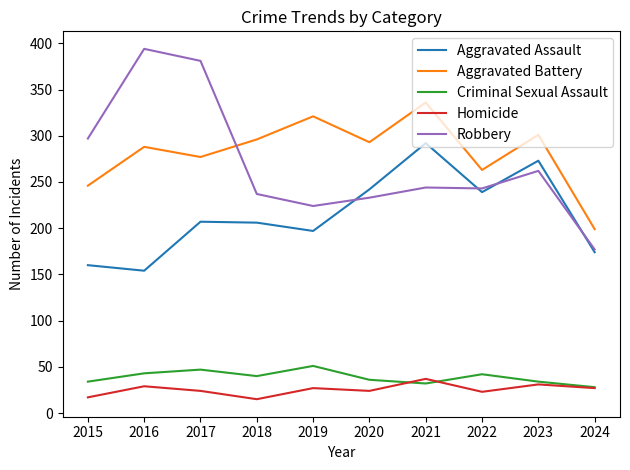

How many interior local peaks does the Criminal Sexual Assault series have?

3